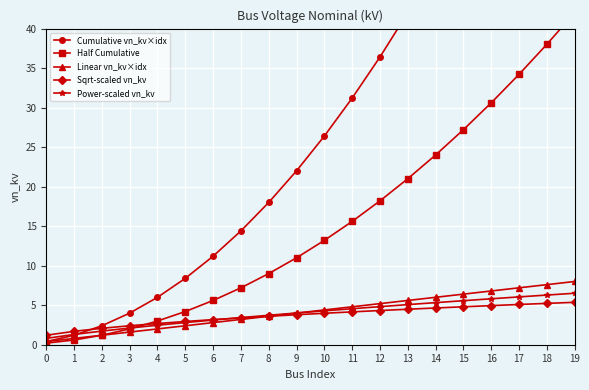

True or false: Sqrt-scaled vn_kv has a value of 2.1 at 10.

False